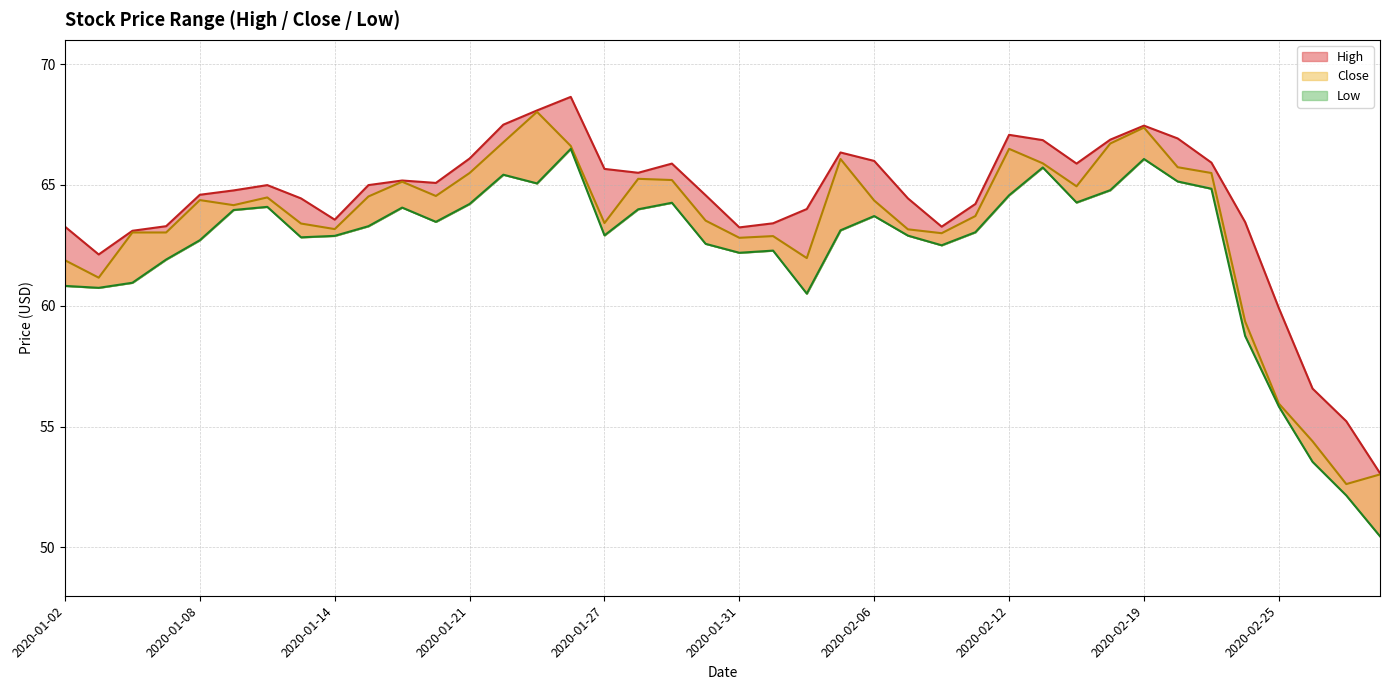

True or false: High and Low cross at least once.

False